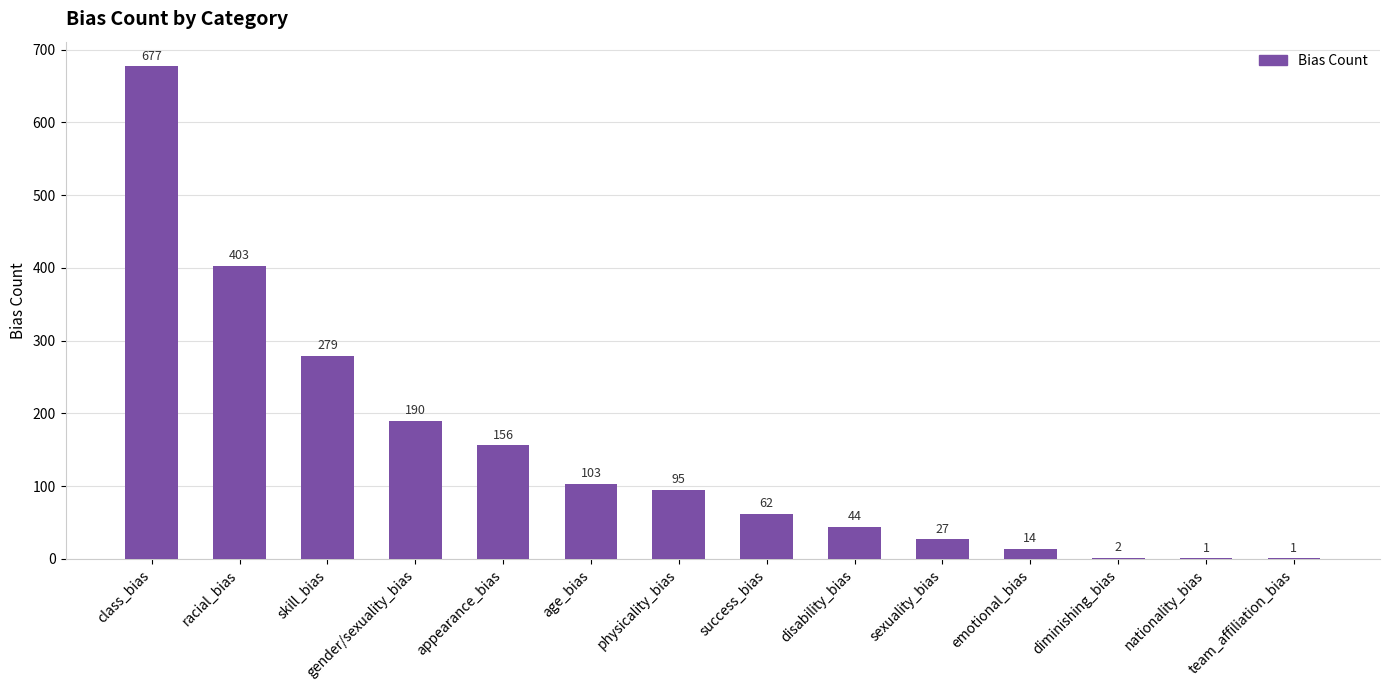

What is the maximum value shown in the chart?

677